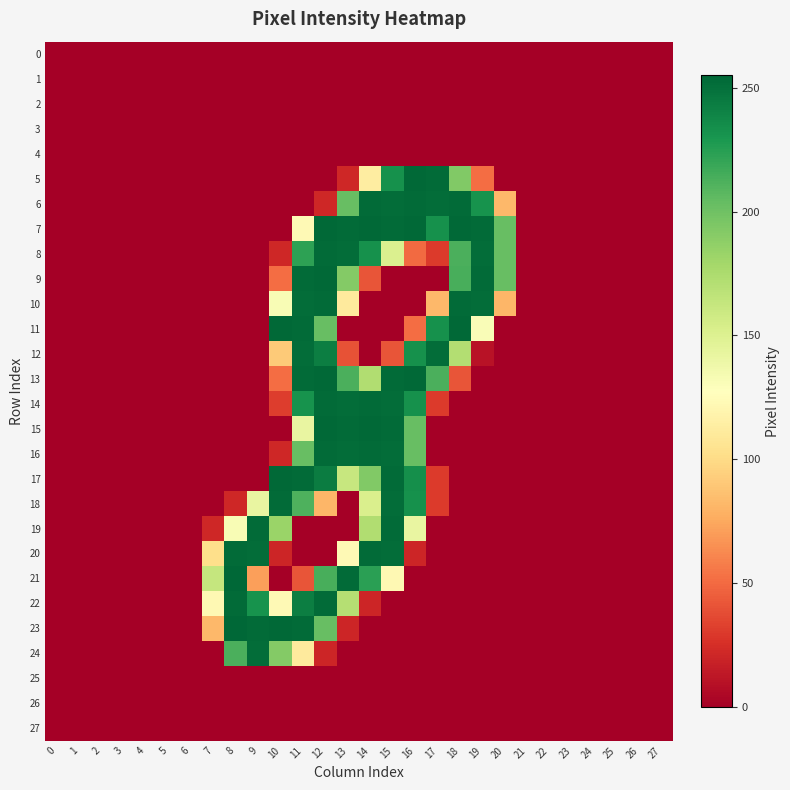

At 11, list the series in order from largest to smallest.

9, 11, 13, 17, 23, 10, 12, 22, 14, 8, 18, 16, 15, 7, 24, 21, 0, 1, 2, 3, 4, 5, 6, 19, 20, 25, 26, 27